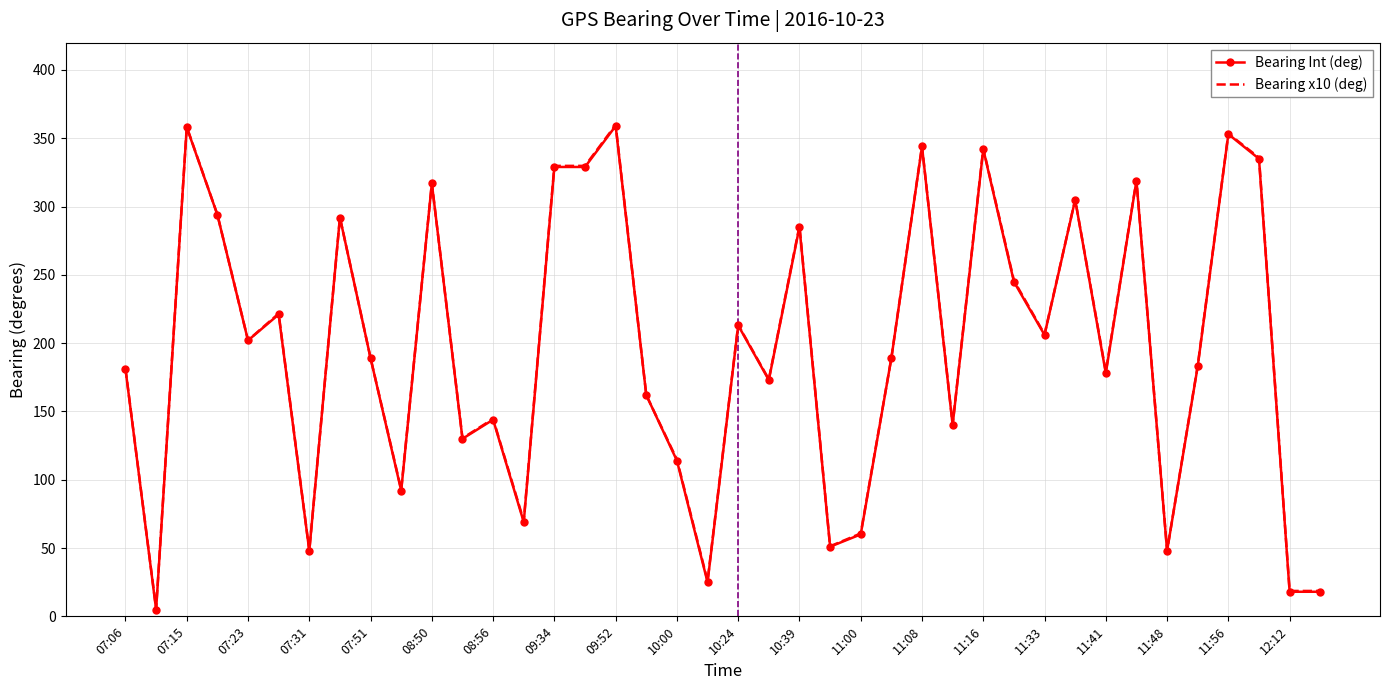

What is the average value of the Bearing (deg/10) series?

197.1